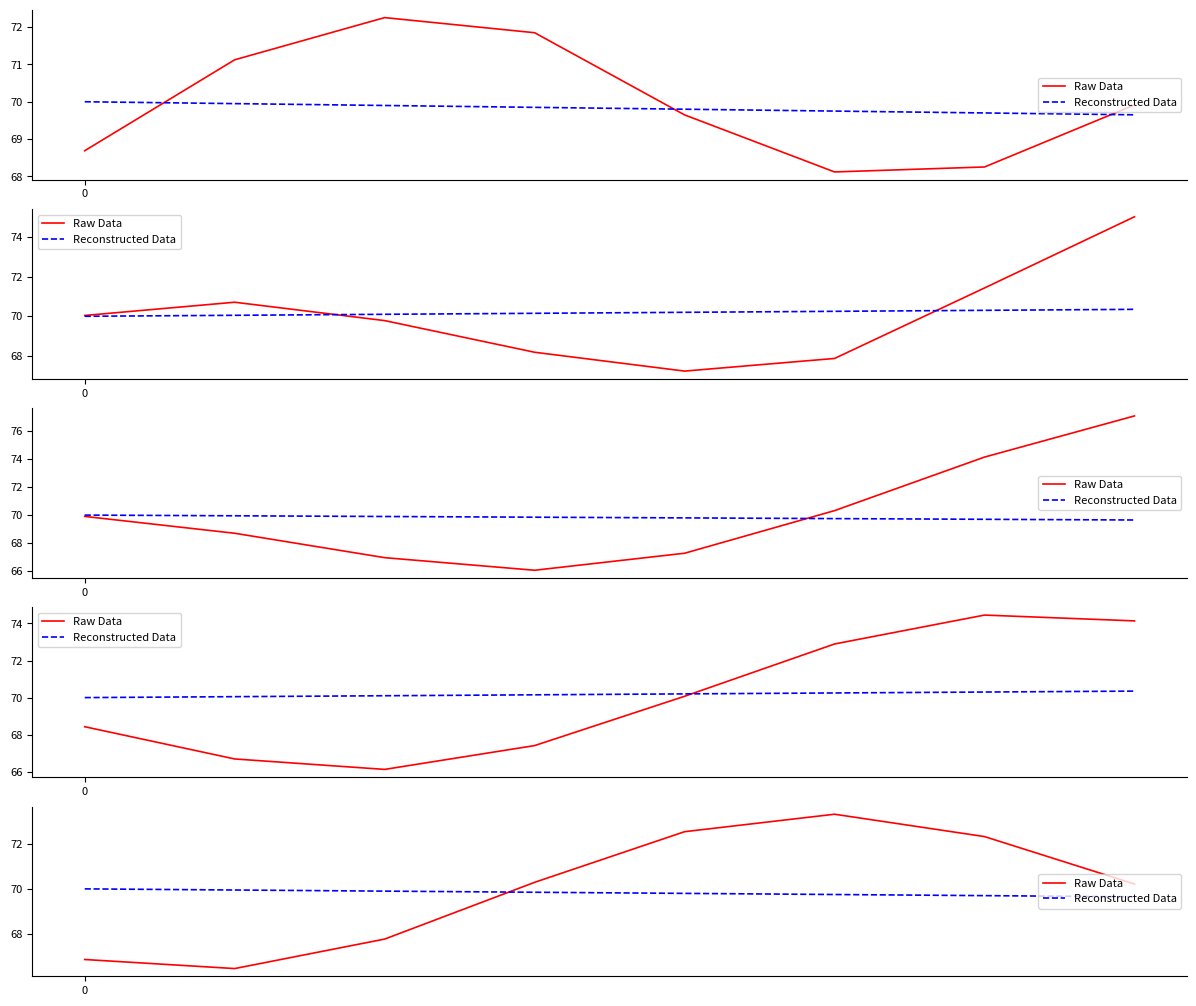

What is the label of the 7th point from the left?

6